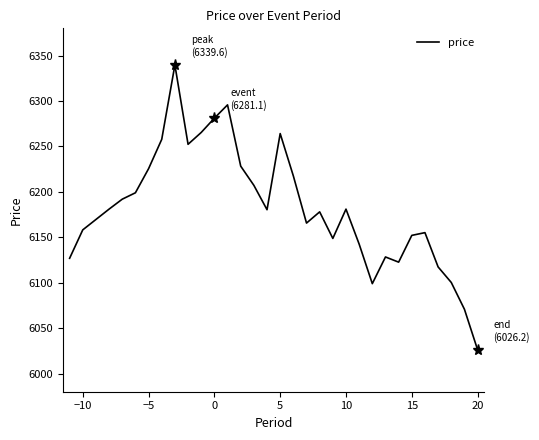

What is the minimum value shown in the chart?

6026.2